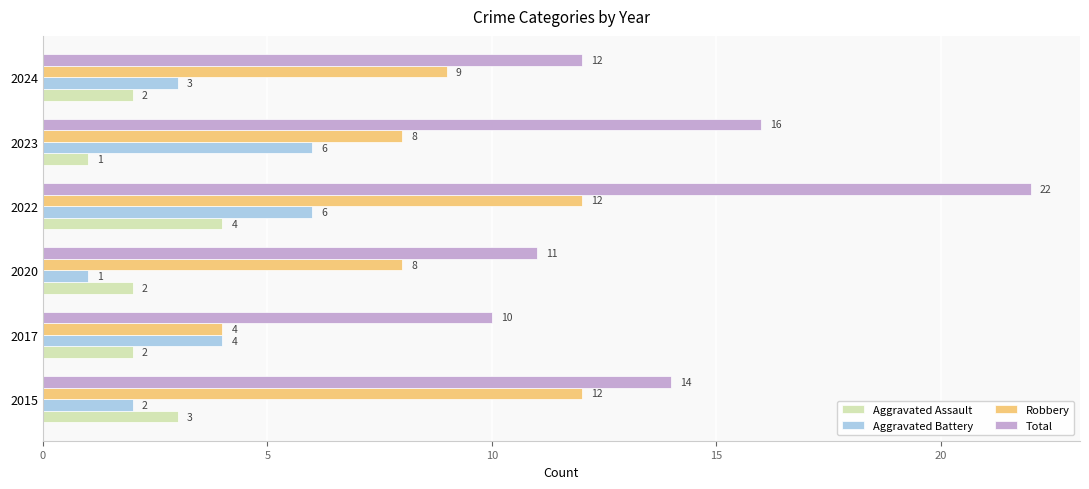

Is it true that Robbery equals 8 at 2023?

True